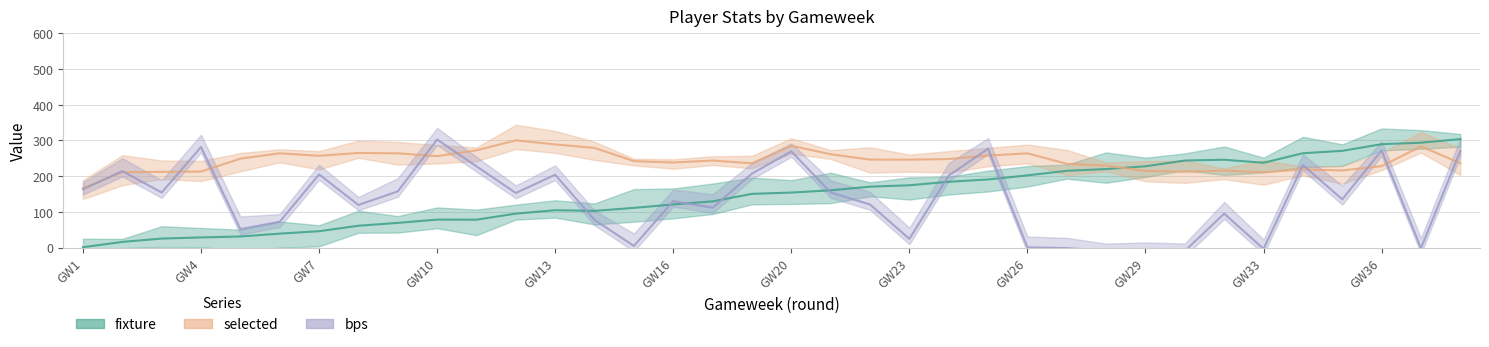

Does the chart display data point markers on the line(s)?

No